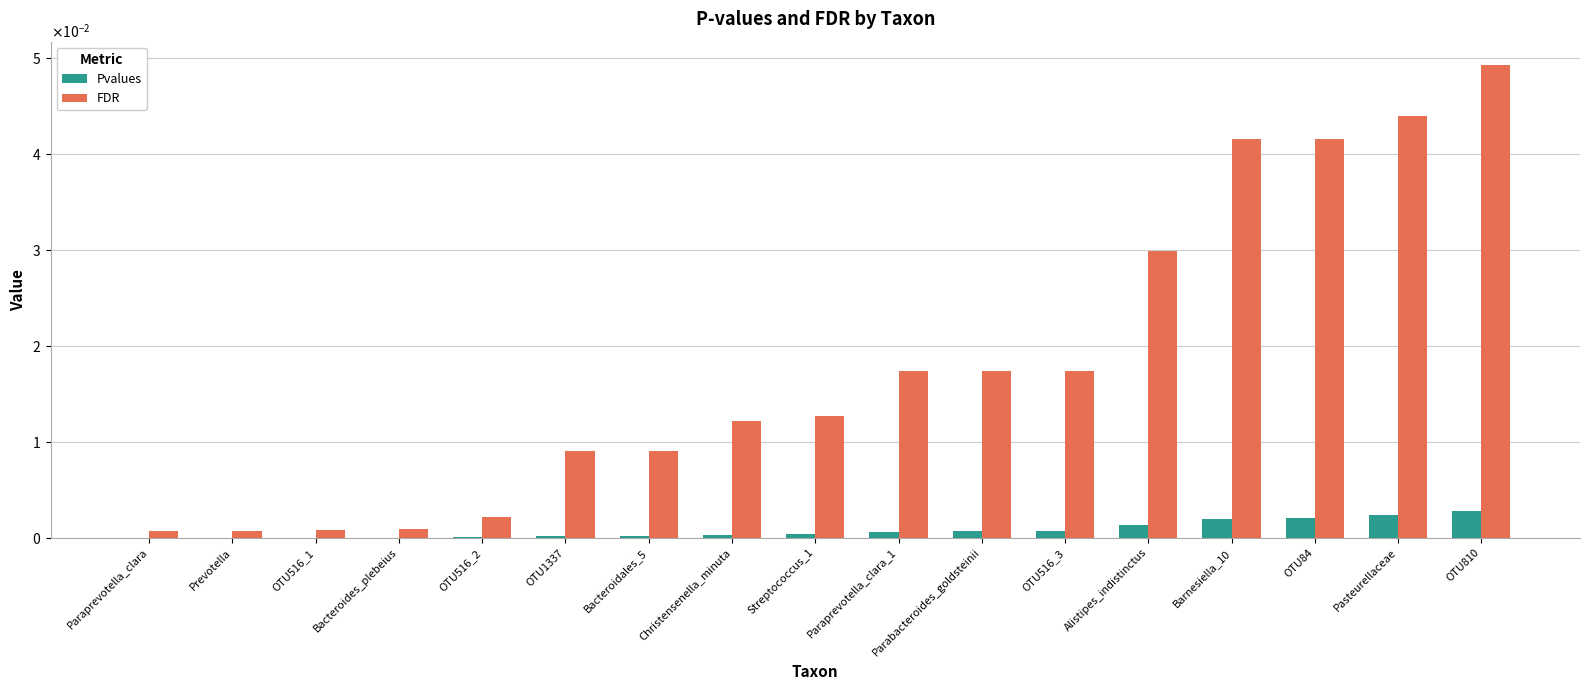

Rank the categories by Pvalues value from lowest to highest.

Paraprevotella_clara, Prevotella, OTU516_1, Bacteroides_plebeius, OTU516_2, OTU1337, Bacteroidales_5, Christensenella_minuta, Streptococcus_1, Paraprevotella_clara_1, Parabacteroides_goldsteinii, OTU516_3, Alistipes_indistinctus, Barnesiella_10, OTU84, Pasteurellaceae, OTU810